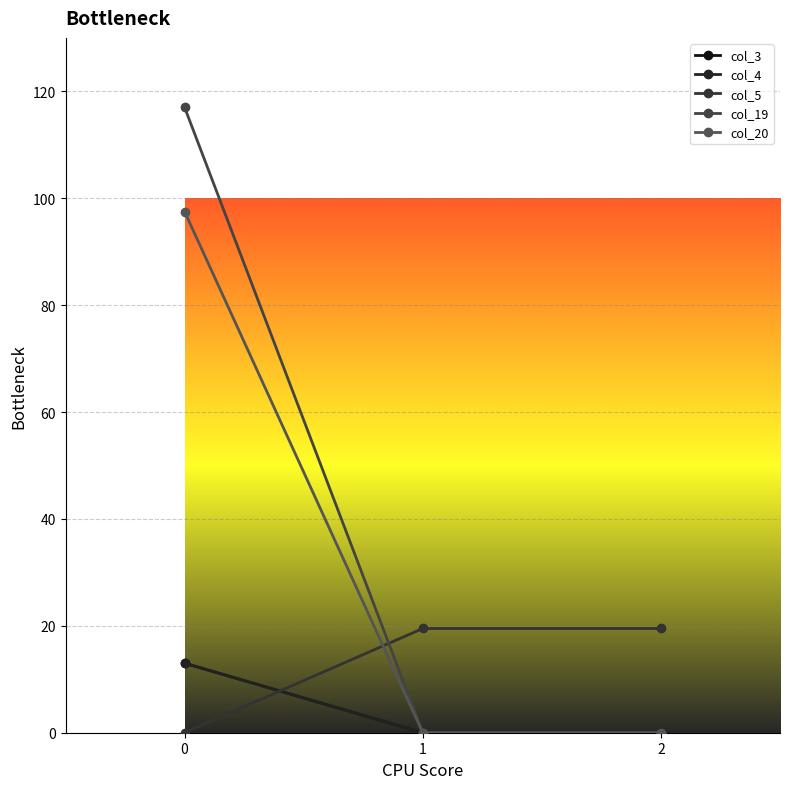

Is this an area chart (filled region under the line)?

No